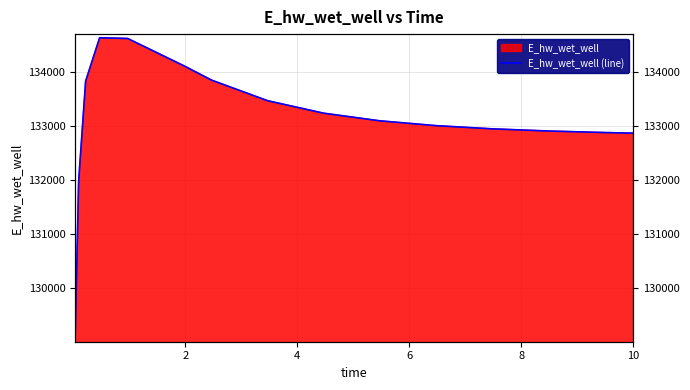

What is the difference between the maximum and minimum values?

5560.3